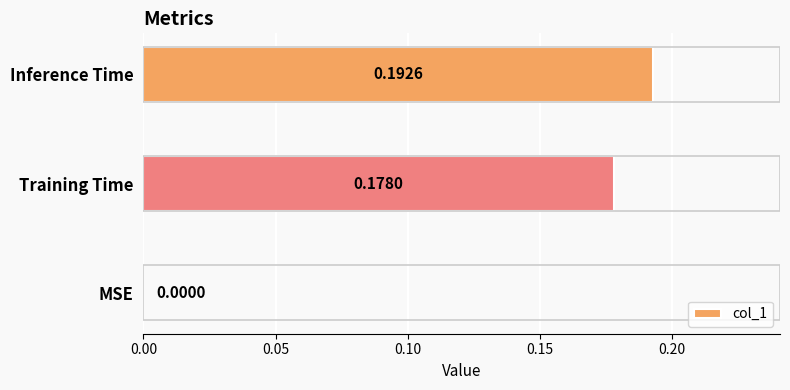

What is the sum of all values?

0.4